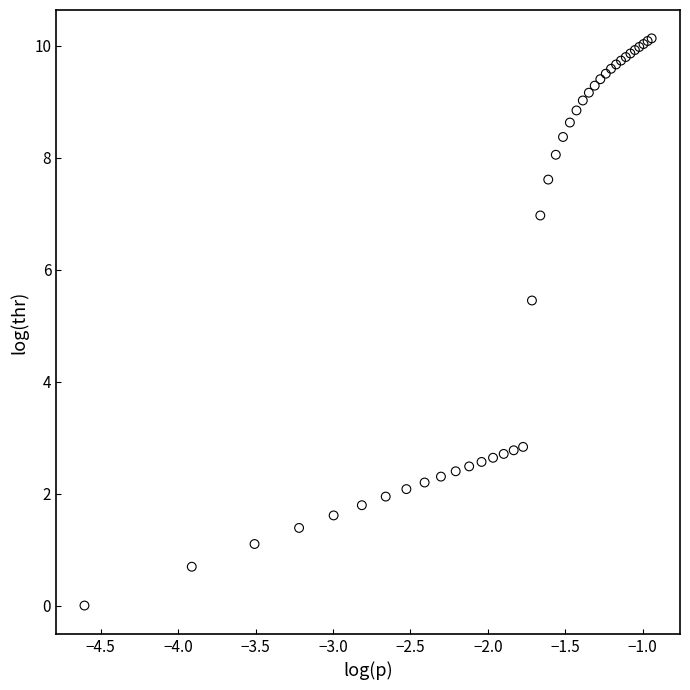

What Y value in the scatter plot is closest to 5?

5.4